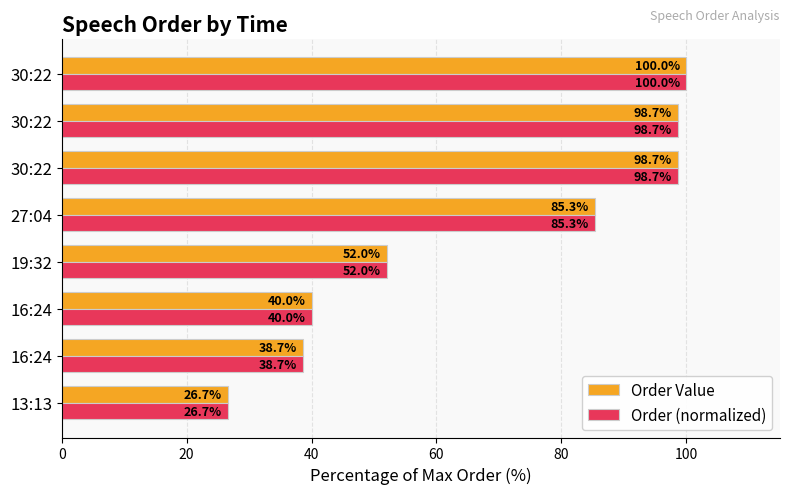

Reading left to right, list all the values displayed in this chart.

Order Value: 26.7	38.7	40.0	52.0	85.3	98.7	98.7	100.0
Order (normalized): 26.7	38.7	40.0	52.0	85.3	98.7	98.7	100.0